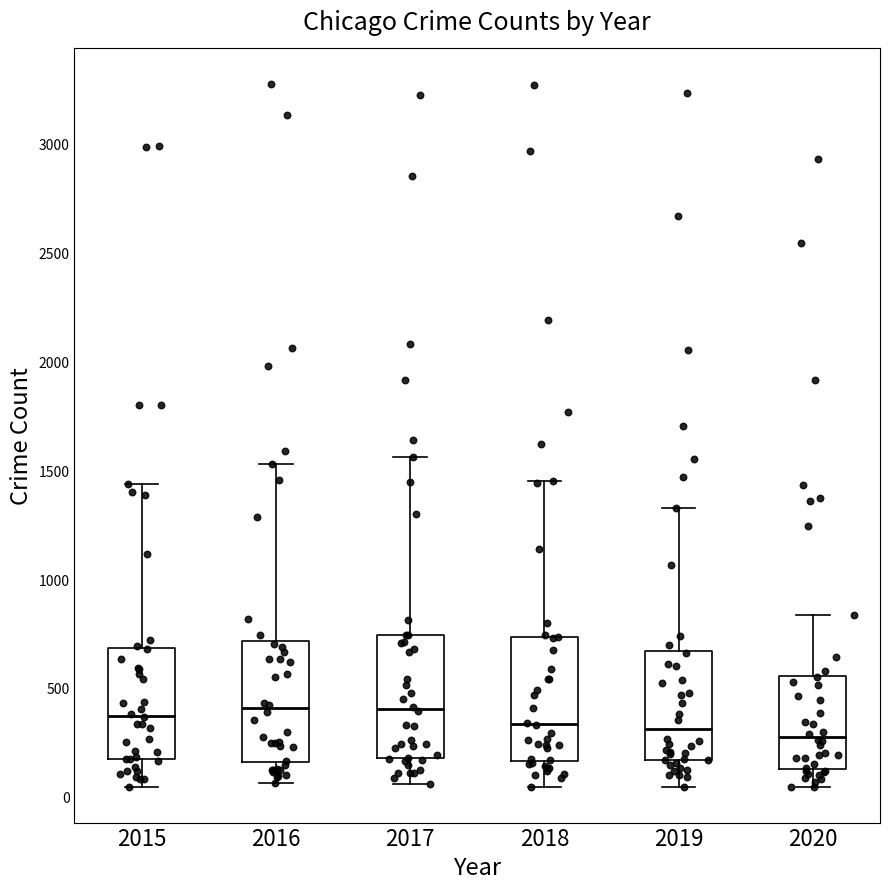

Where does the median line of the box at x = 2019 sit on the y-axis? The values are not printed on the chart, so give them approximately, as read against the axis.

300